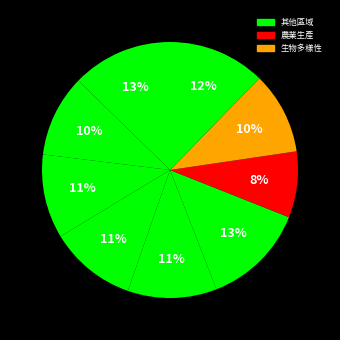

To the nearest percent, what is the difference between the largest and smallest slice percentages?

5%